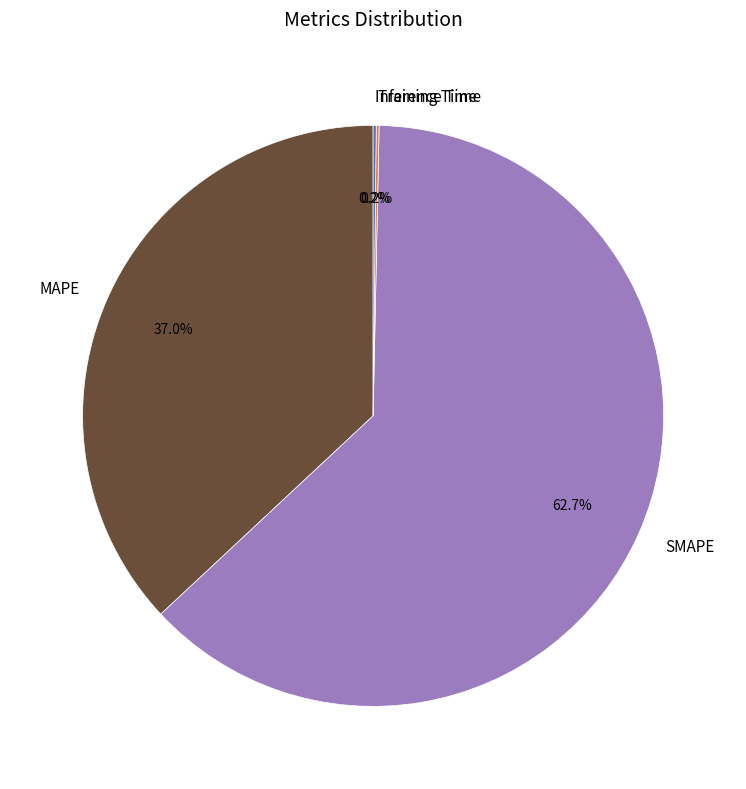

What is the largest slice in the pie chart?

SMAPE